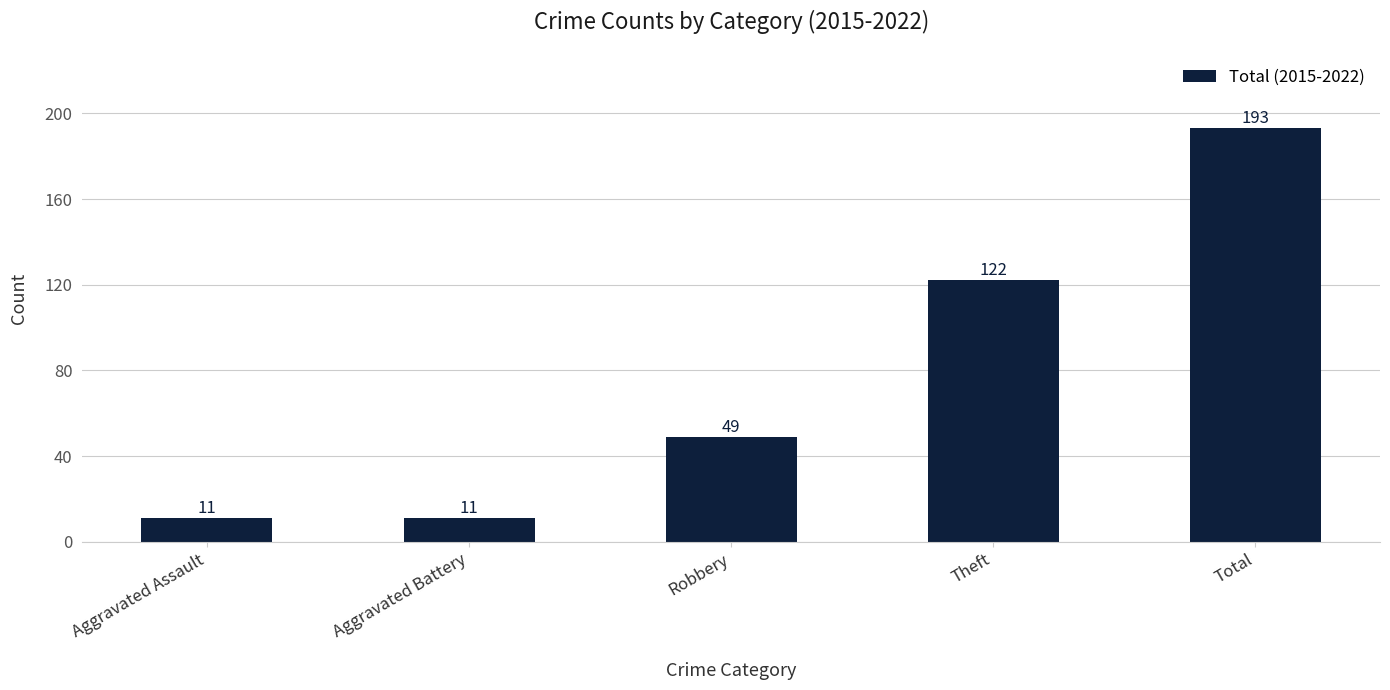

Is it true that the value at Total is 193?

True